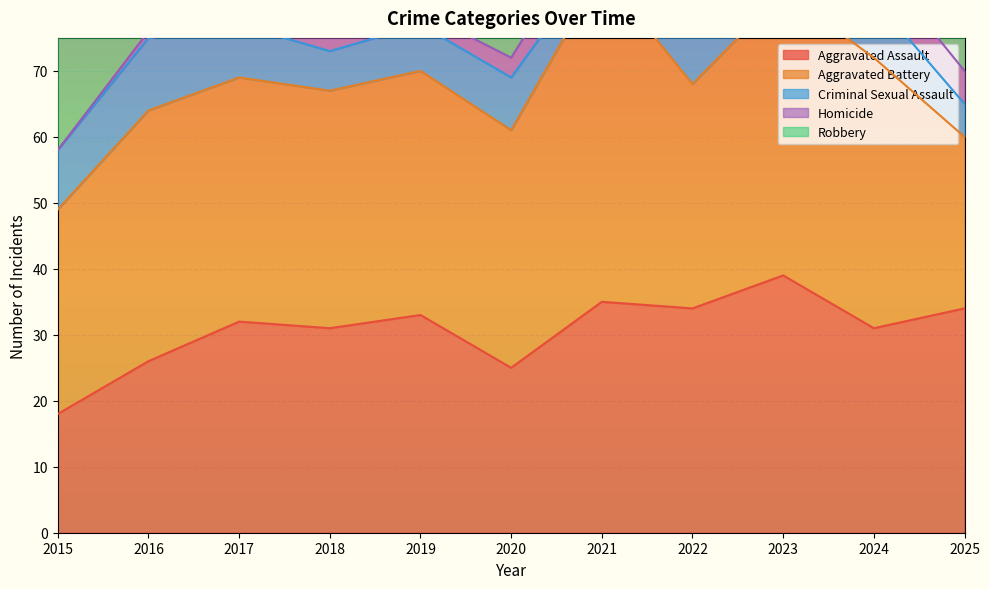

How many distinct data groups are displayed?

5